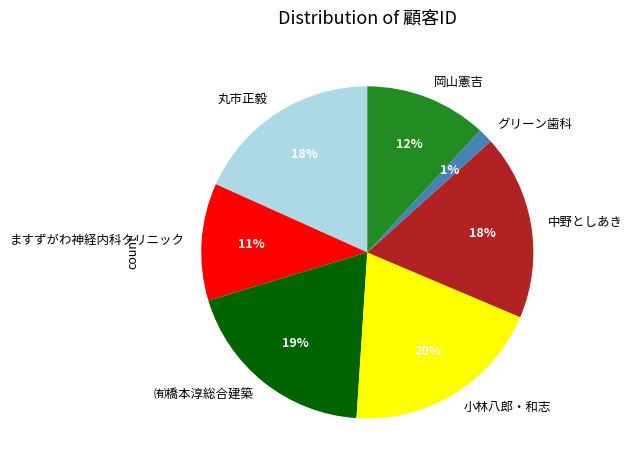

The 中野としあき slice represents 12% of the pie. True or false?

False